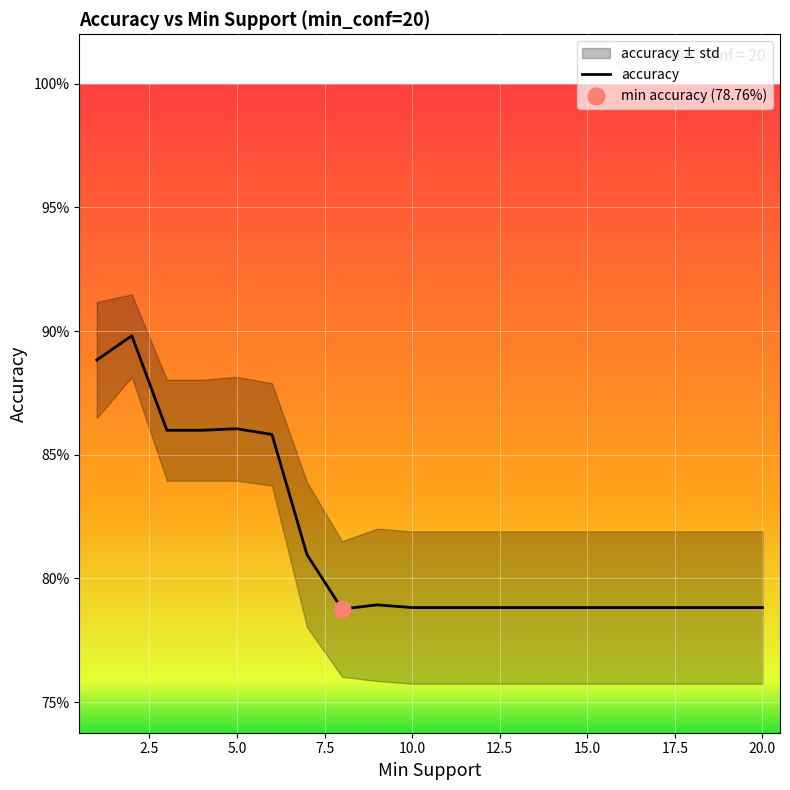

How many distinct data groups are displayed?

1